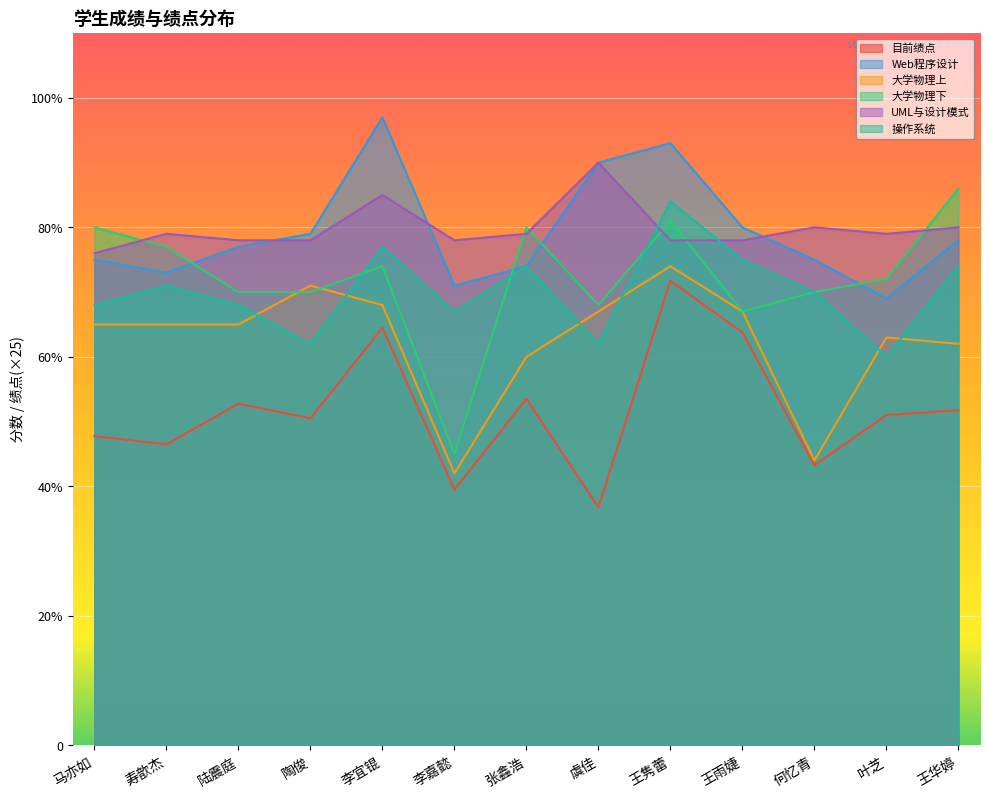

How many data points in 大学物理下 are above 72?

6